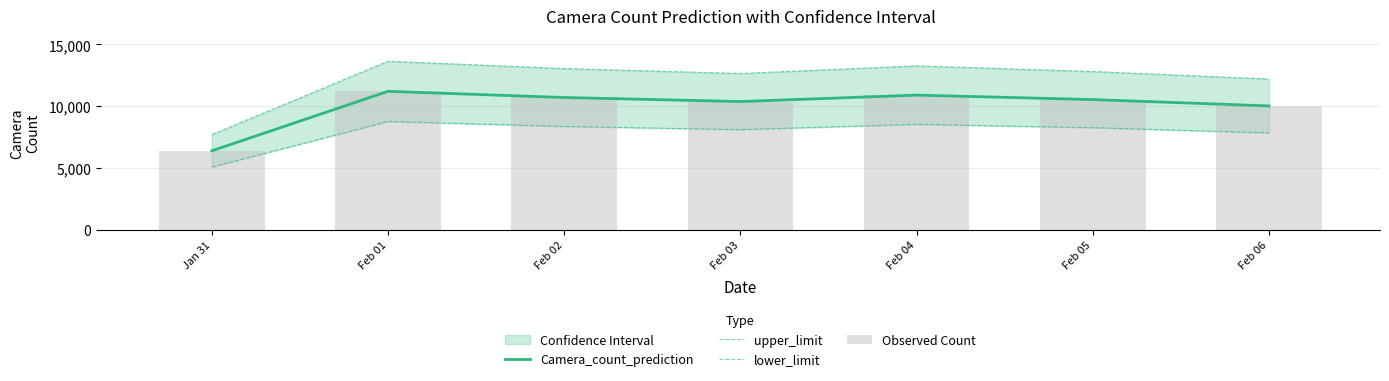

The value of Camera_count_prediction at Feb 01 is 11205. True or false?

True